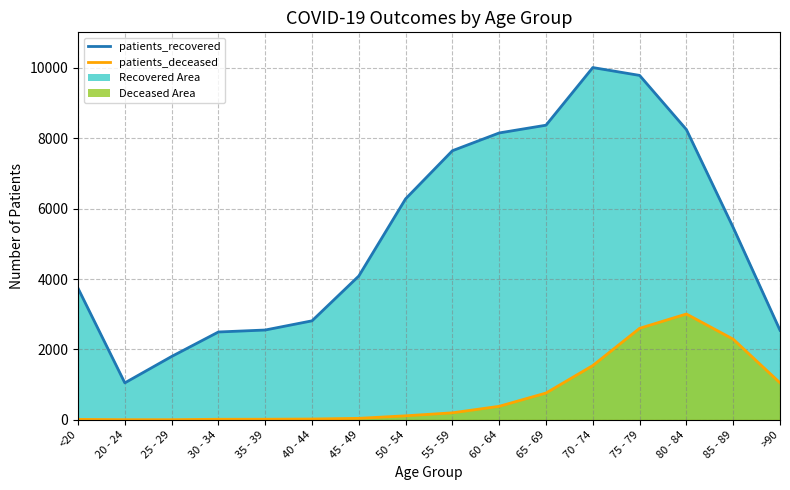

What is the difference between the maximum and minimum values in the patients_deceased series?

3003